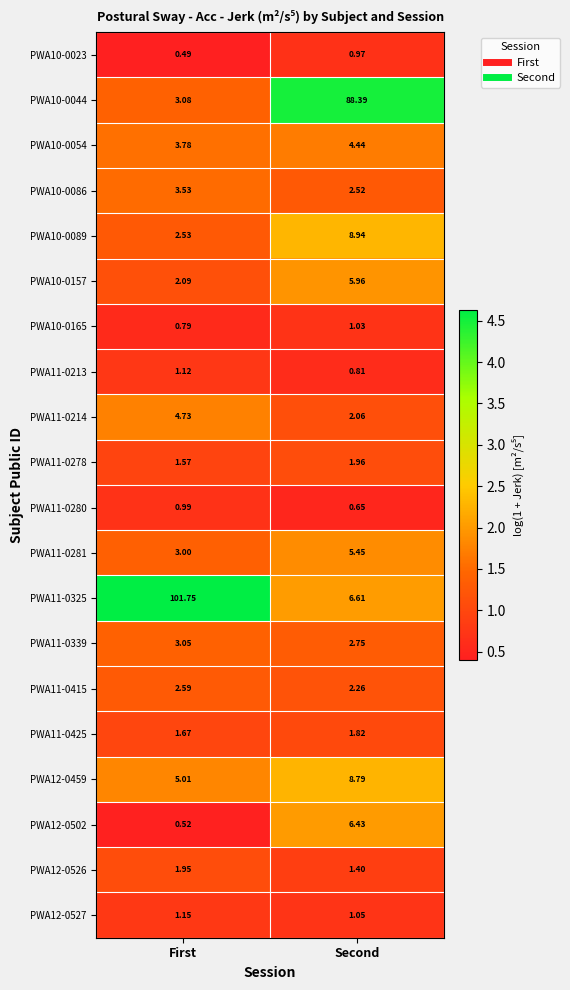

What is the total value across all series at First?

145.4